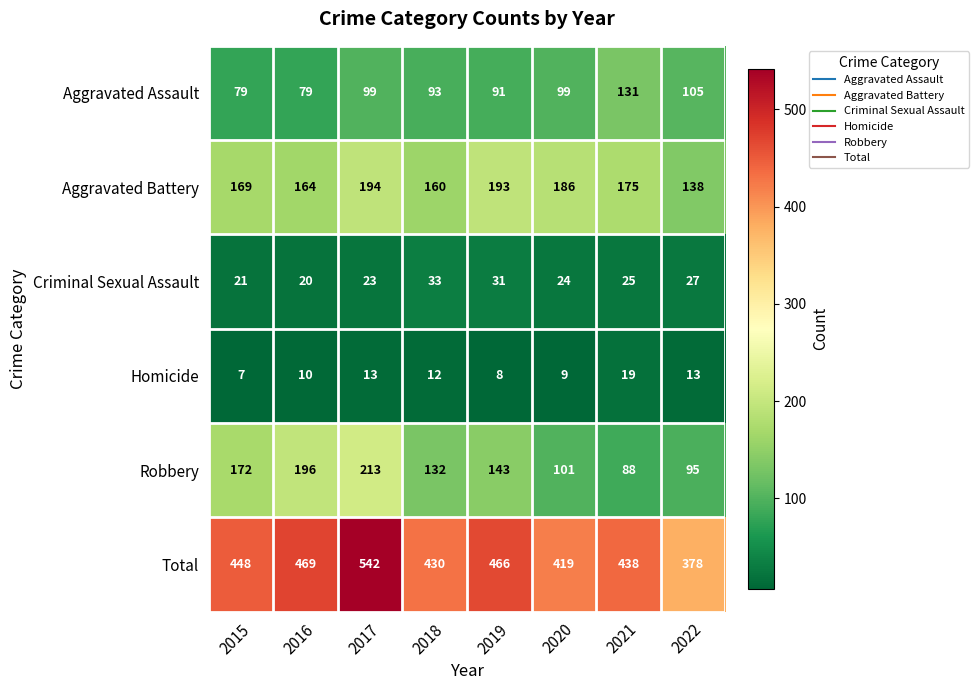

Rank the series by their maximum value, from highest to lowest.

Total, Robbery, Aggravated Battery, Aggravated Assault, Criminal Sexual Assault, Homicide